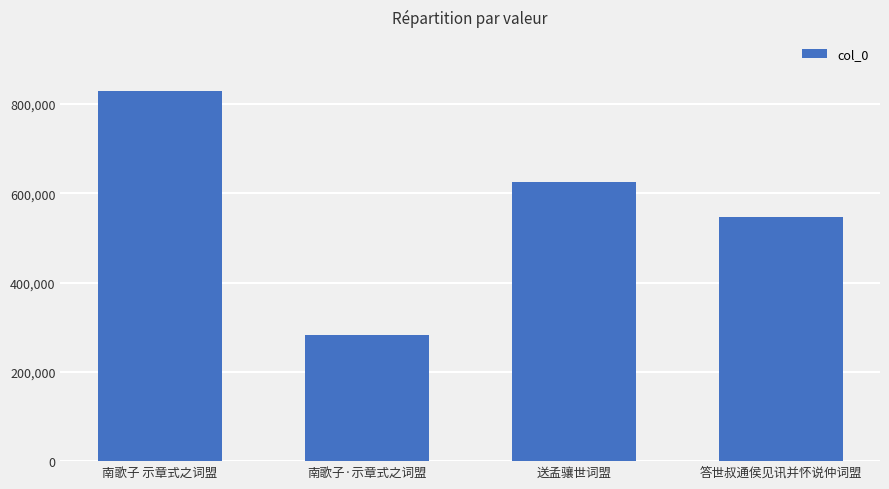

The chart shows a value of 625795 at 送孟骧世词盟. True or false?

True